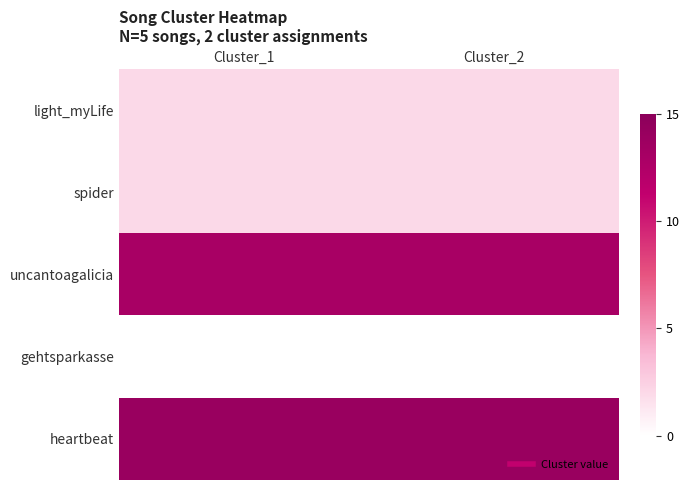

Which series has the largest total across all categories?

heartbeat